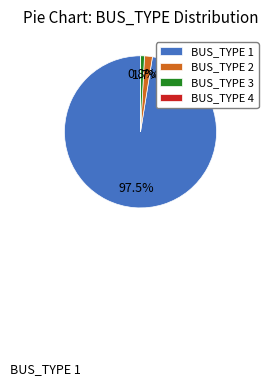

To the nearest percent, what portion does BUS_TYPE 3 represent?

1%